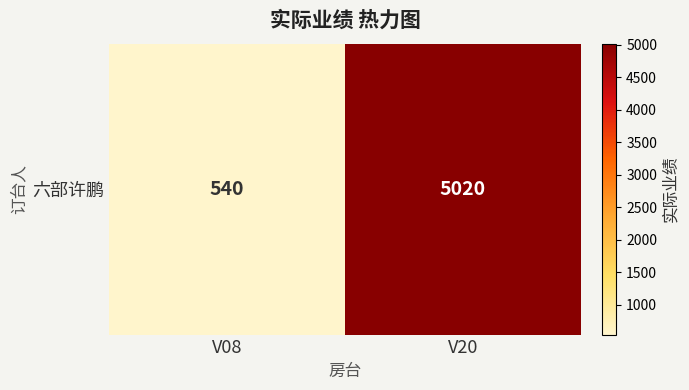

List the labels in order of value, smallest first.

V08, V20